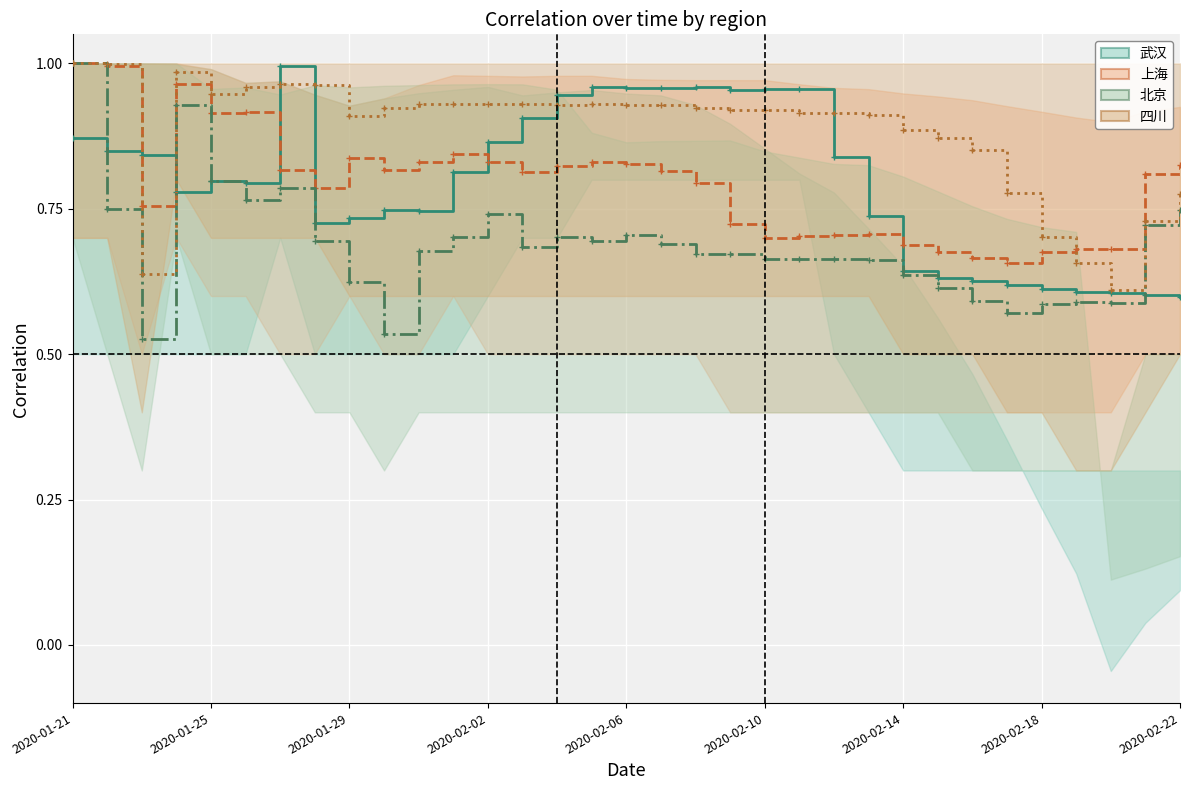

At 2020-01-21, list the series in order from smallest to largest.

武汉, 上海, 北京, 四川